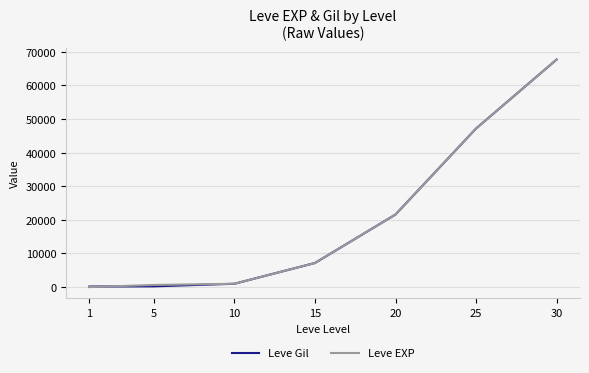

What is the greatest value displayed?

67730